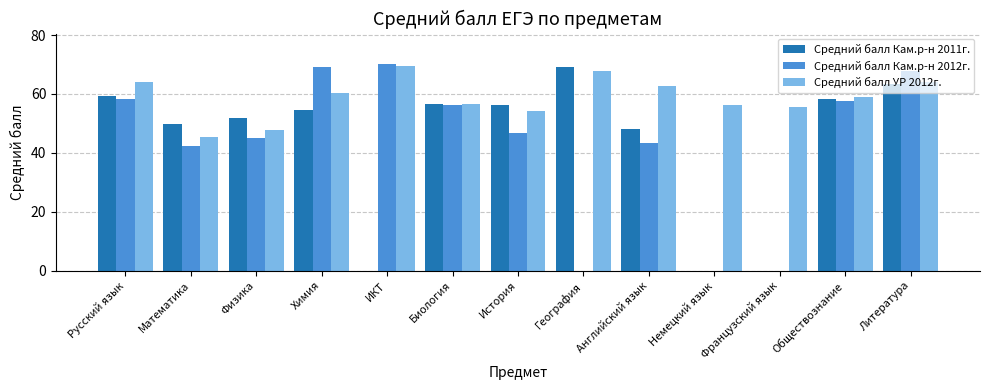

Count the number of data series in this chart.

3